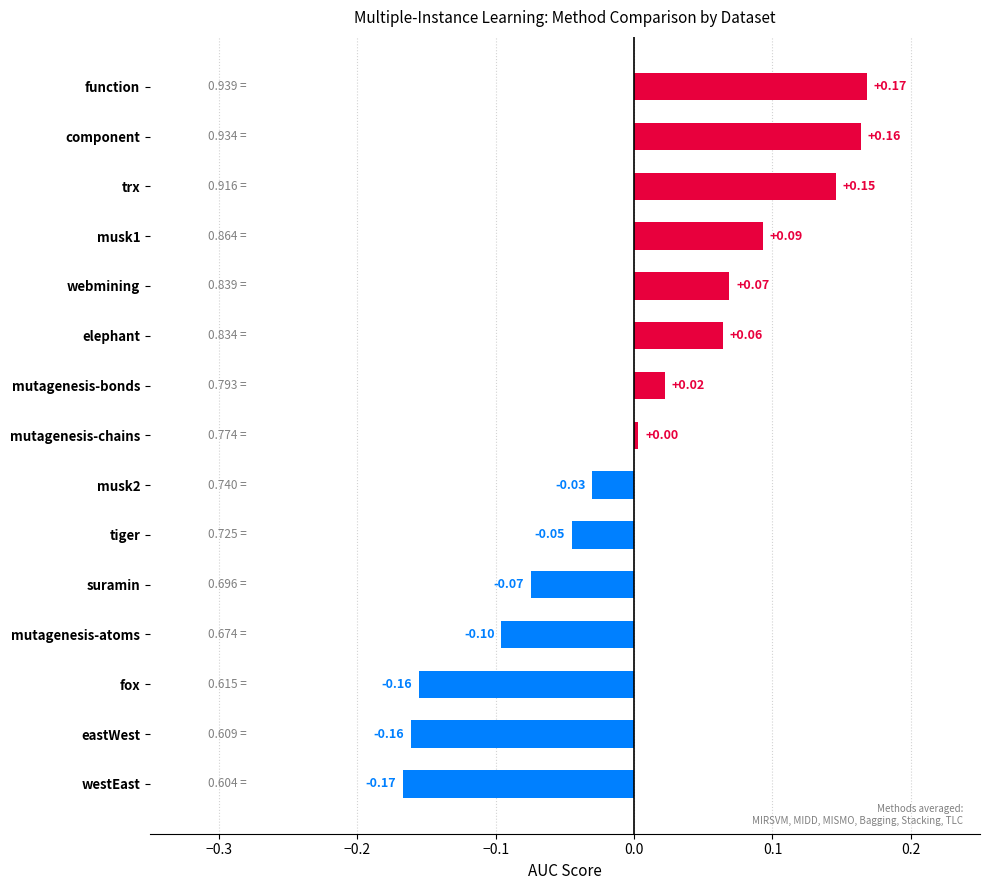

Which label corresponds to the largest value in the chart?

function